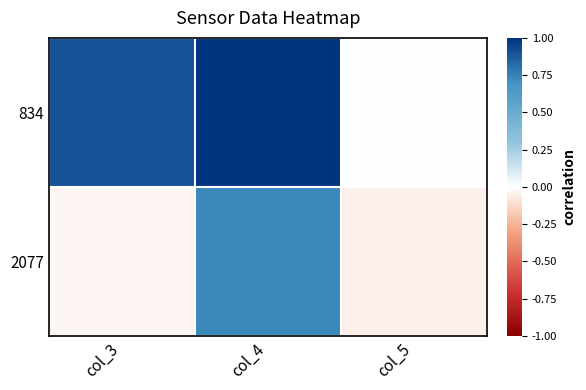

List the series in order of their overall mean, lowest first.

2077, 834